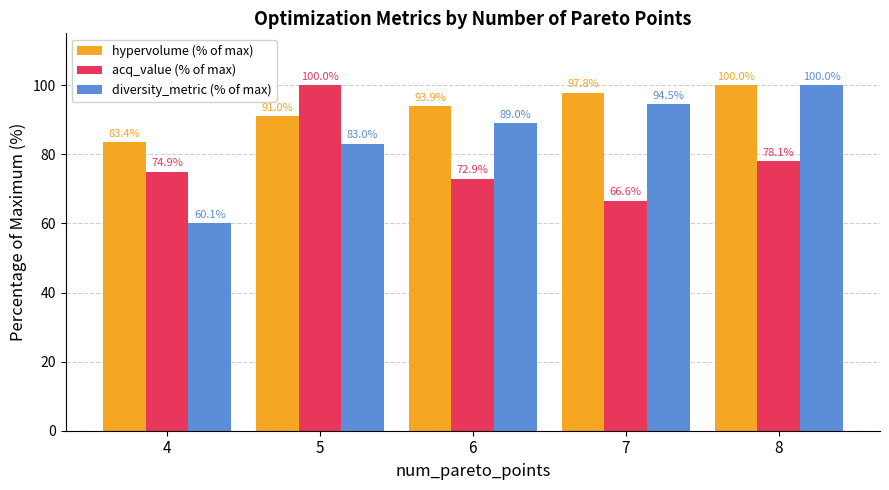

What are all the series names shown in the legend?

hypervolume (% of max), acq_value (% of max), diversity_metric (% of max)